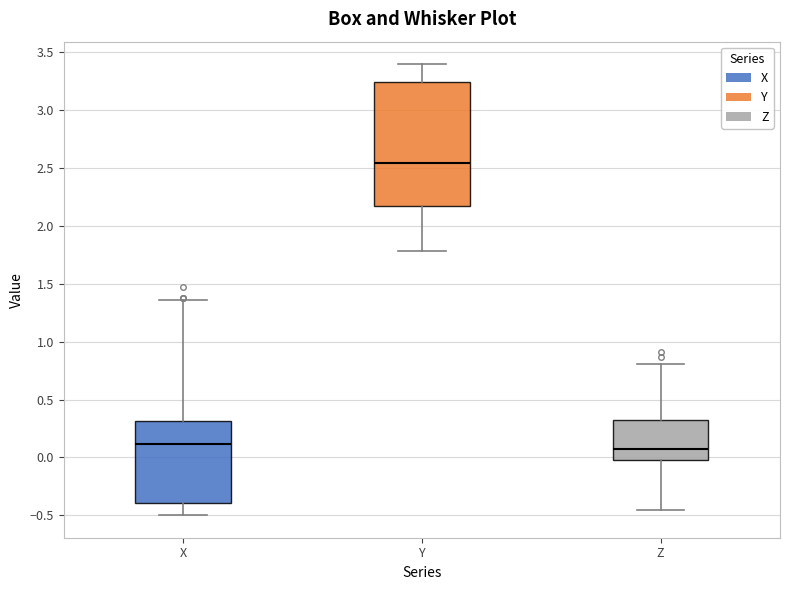

Comparing the boxes themselves (not the whiskers), which one is the tallest?

Y